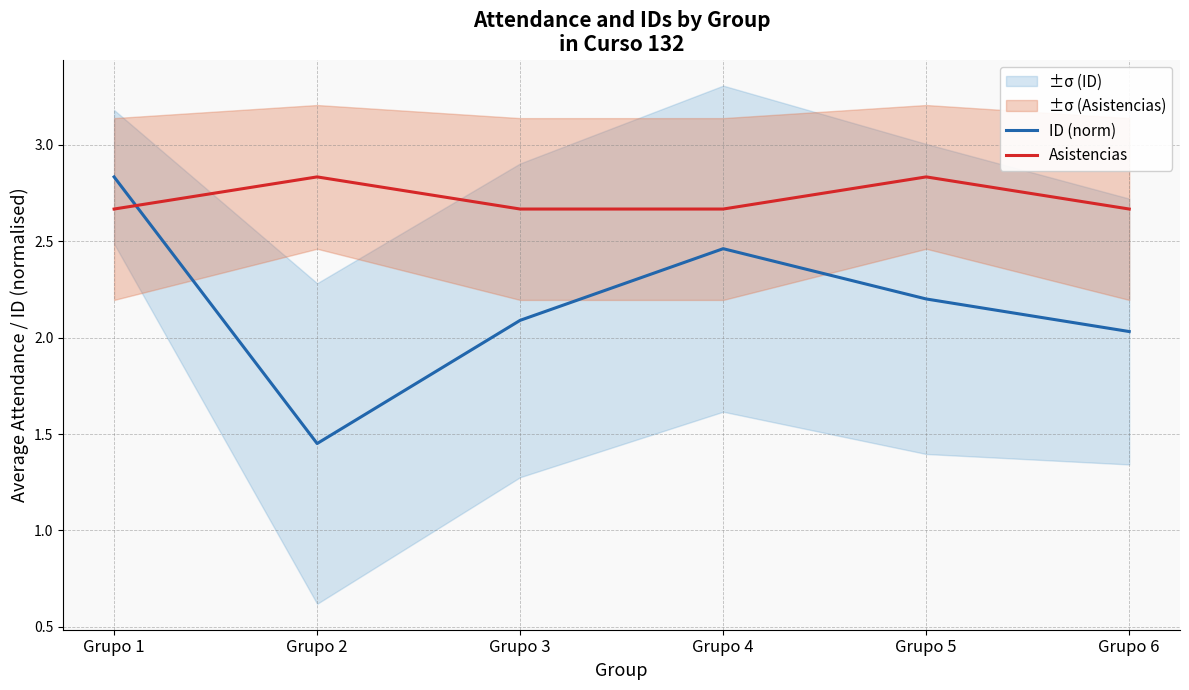

Reading left to right, what are all the values shown in this chart?

ID (norm): 2.8	1.5	2.1	2.5	2.2	2.0
Asistencias: 2.7	2.8	2.7	2.7	2.8	2.7